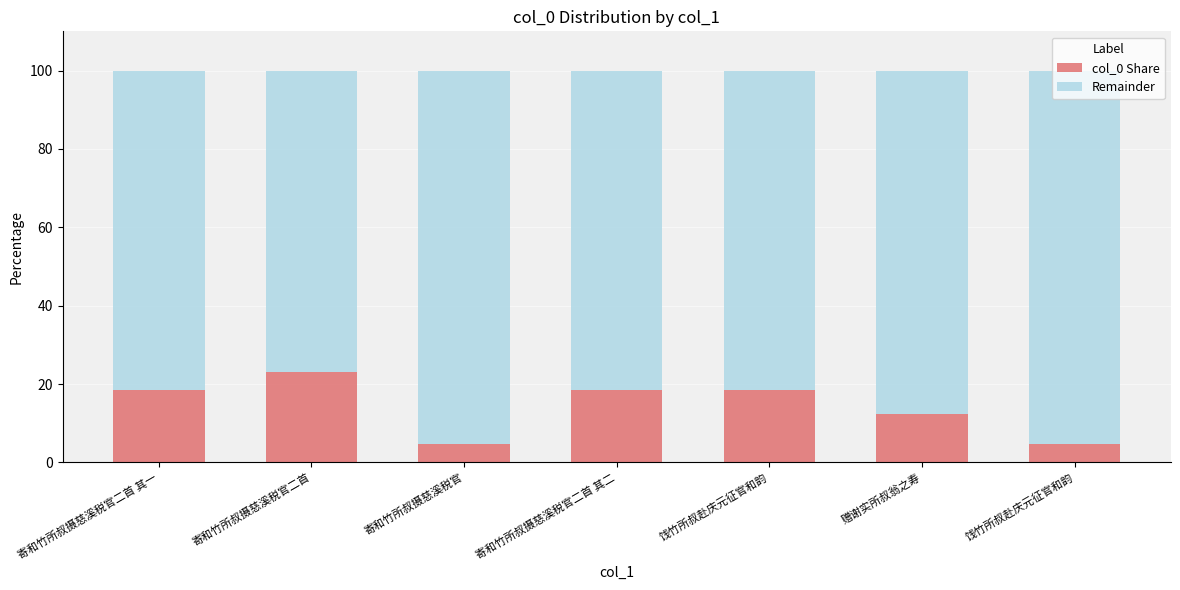

Read the Remainder value at 寄和竹所叔摄慈溪税官二首 其一.

81.6